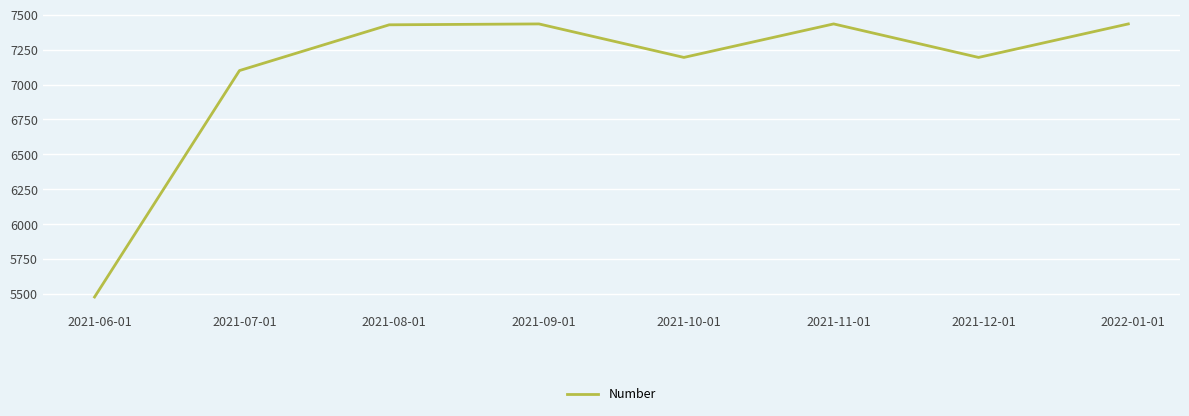

How many values are below 7427?

4